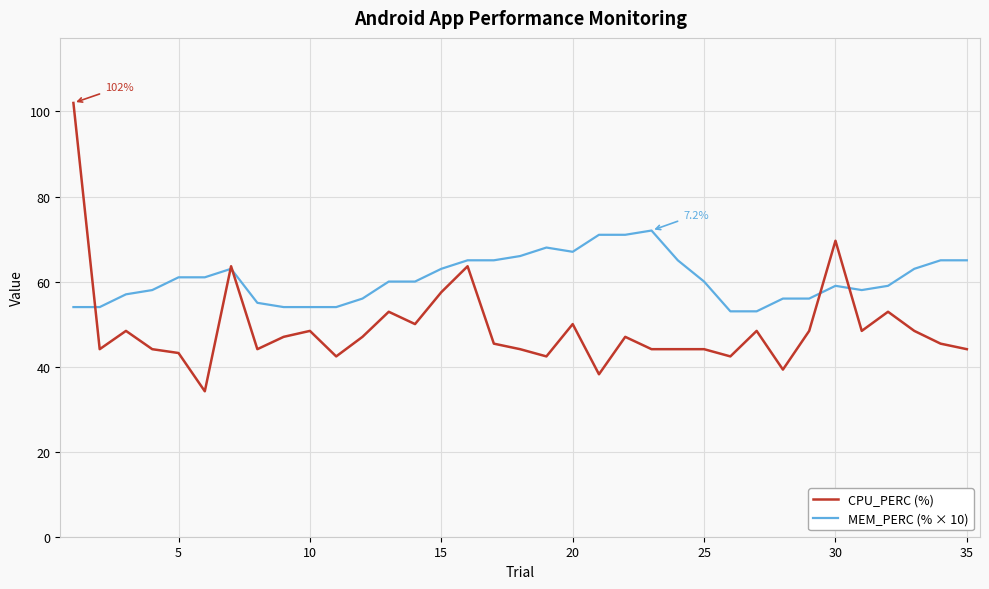

Rank the series by their average value, from highest to lowest.

MEM_PERC (% × 10), CPU_PERC (%)